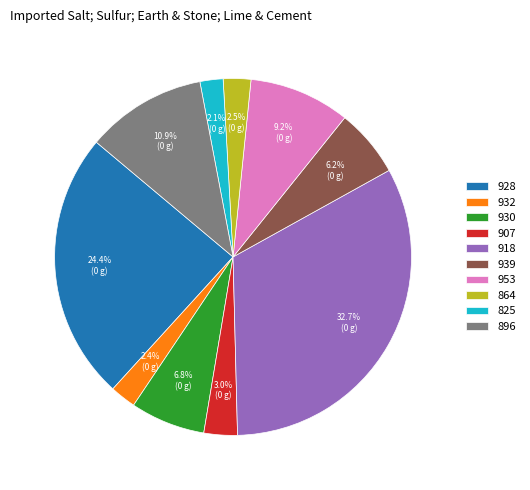

To the nearest percent, what is the combined percentage of 932 and 953?

12%